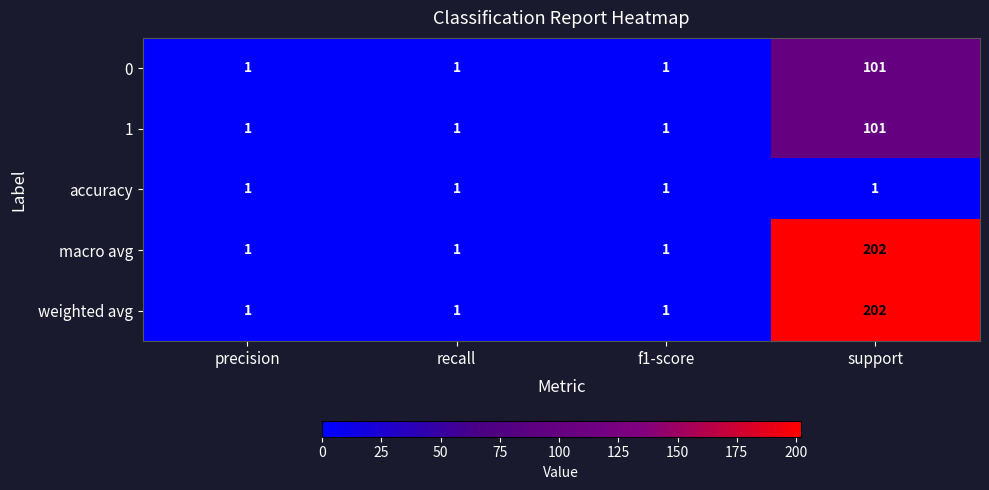

Reading left to right, transcribe all the data shown in this chart.

0: 1	1	1	101
1: 1	1	1	101
accuracy: 1	1	1	1
macro avg: 1	1	1	202
weighted avg: 1	1	1	202